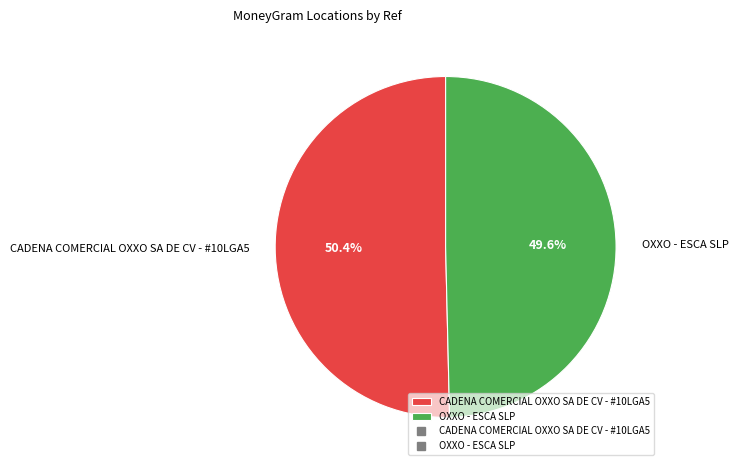

To the nearest percent, what portion does OXXO - ESCA SLP represent?

50%